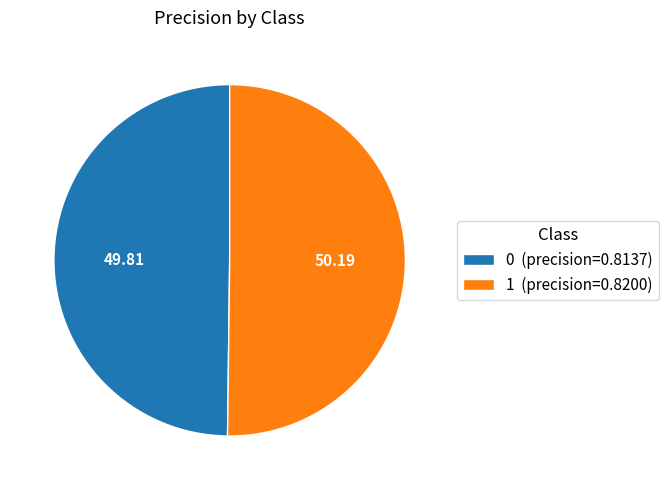

Do 0 (precision=0.8137) and 1 (precision=0.8200) together represent more than half of the pie?

Yes